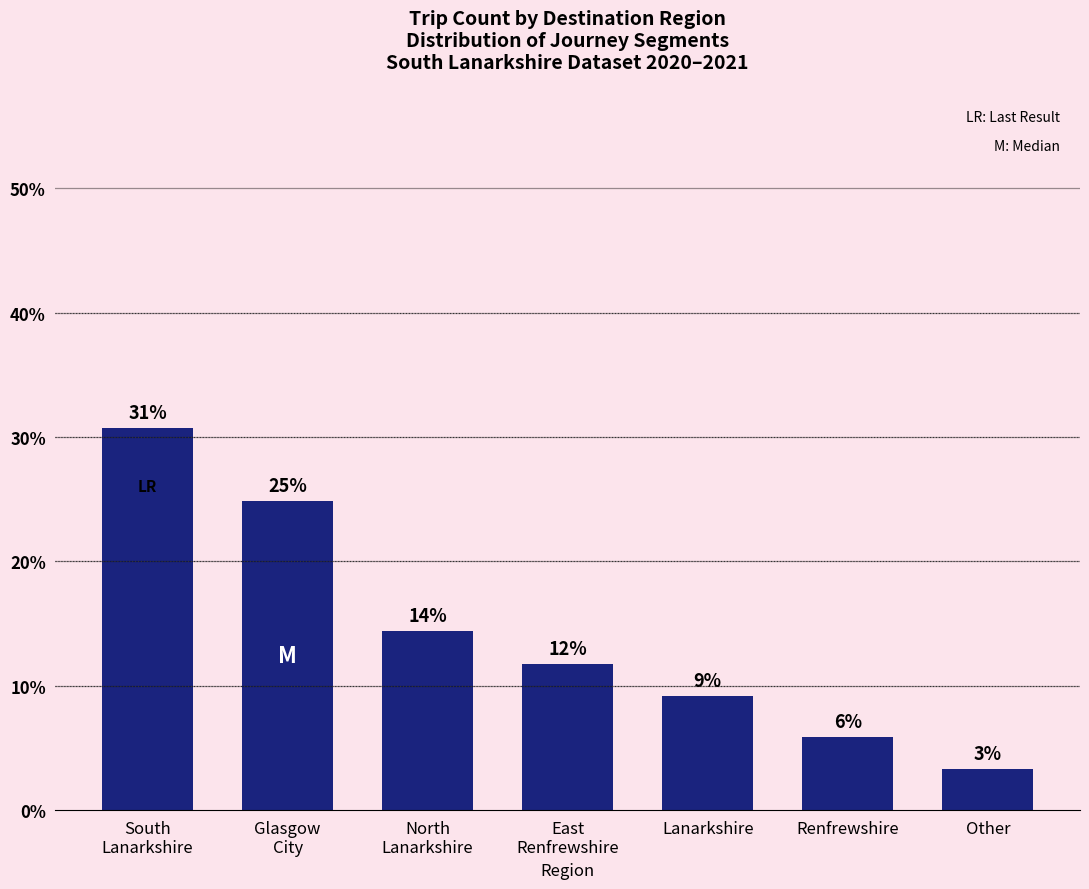

What is the sum of the values at Renfrewshire and Lanarkshire?

15.0